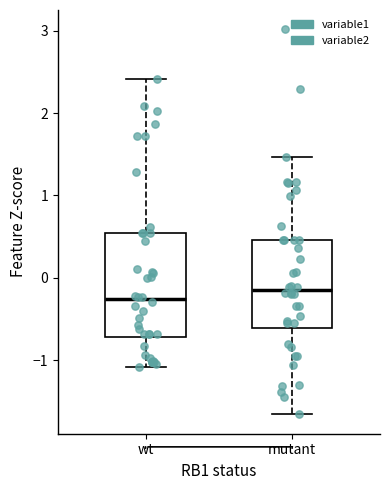

Reading left to right, transcribe this box plot: for each box, give where its median line is, the range the box spans, and where its two whiskers end, as read against the y-axis. The values are not printed on the chart, so give them approximately, as read against the axis.

wt: median -0.3, box -0.7 to 0.5, whiskers -1.1 to 2.4
mutant: median -0.2, box -0.6 to 0.5, whiskers -1.7 to 1.5